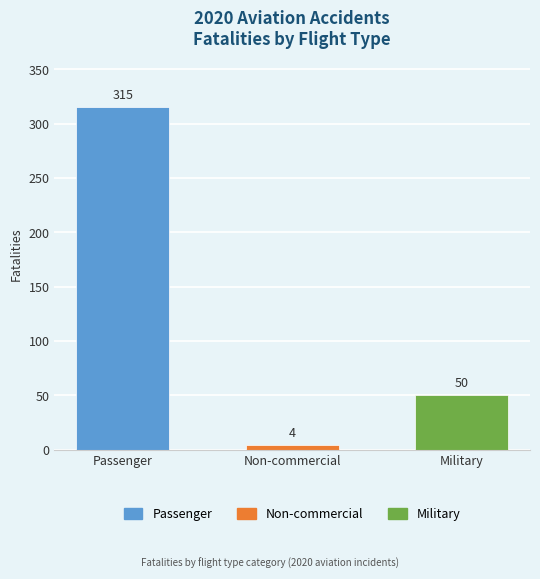

At which category does the chart reach its minimum across all series?

Non-commercial